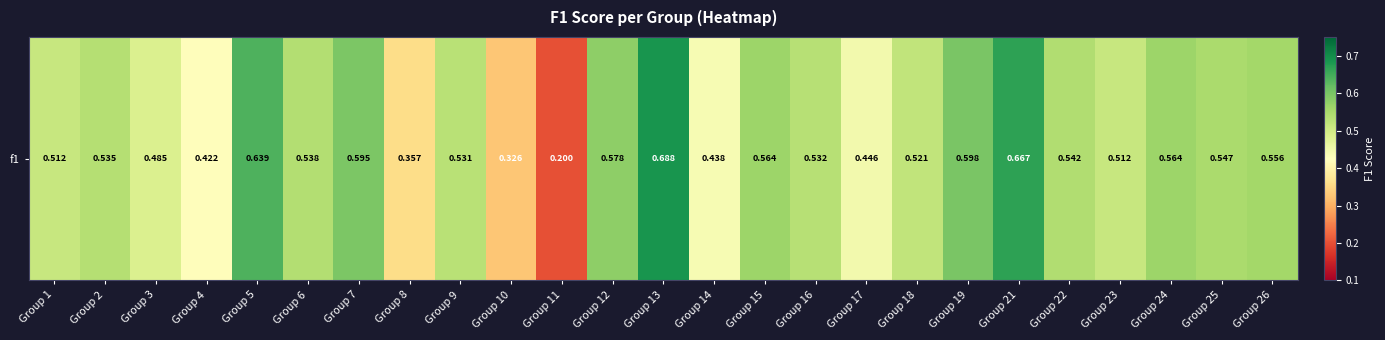

List the labels in order of value, smallest first.

Group 11, Group 10, Group 8, Group 4, Group 14, Group 17, Group 3, Group 1, Group 23, Group 18, Group 9, Group 16, Group 2, Group 6, Group 22, Group 25, Group 26, Group 24, Group 15, Group 12, Group 7, Group 19, Group 5, Group 21, Group 13